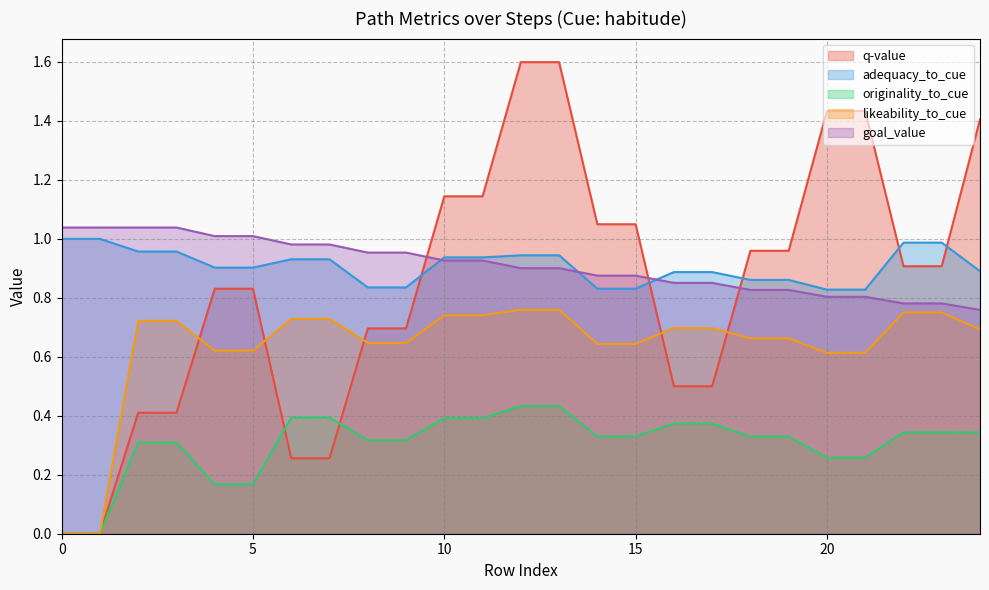

At 16, list the series in order from smallest to largest.

originality_to_cue, q-value, likeability_to_cue, goal_value, adequacy_to_cue